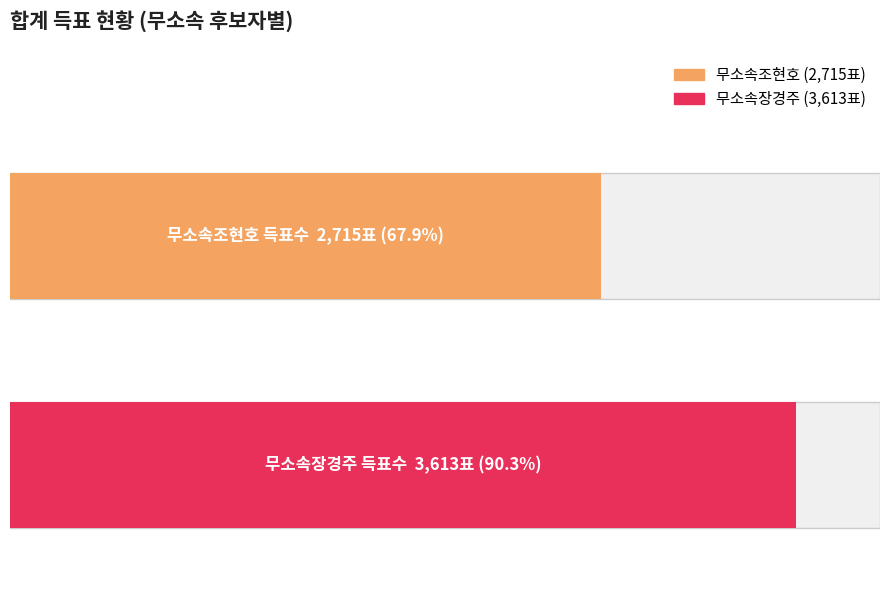

List the series in order of their peak value, lowest first.

무소속조현호, 무소속장경주